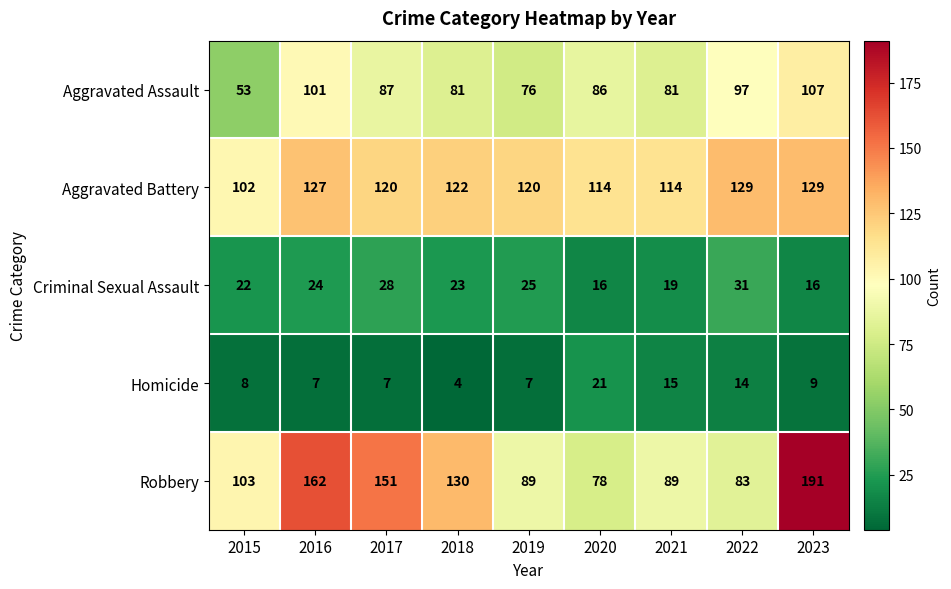

Which series changed the most between 2017 and 2021?

Robbery